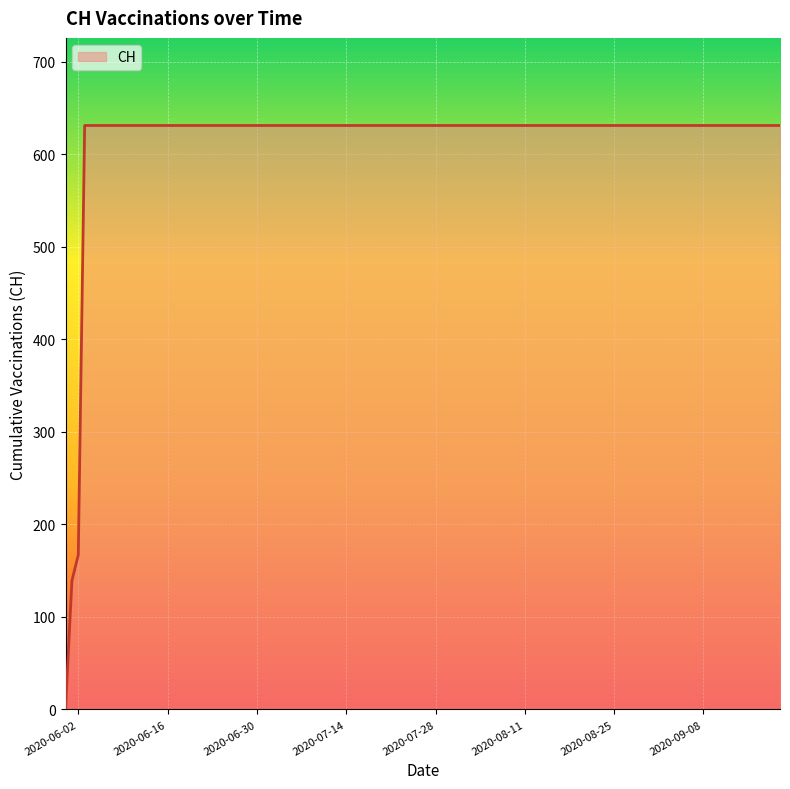

What is the difference between the maximum and minimum values?

631